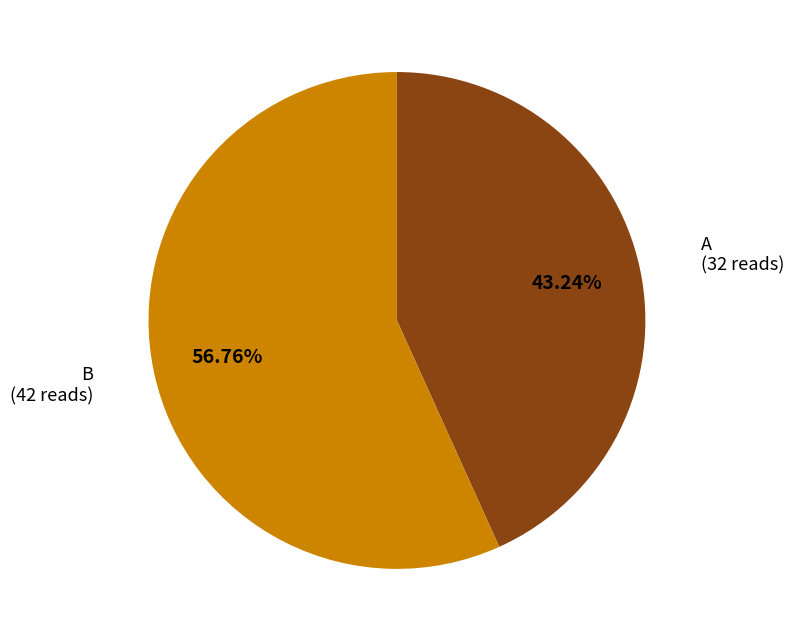

Is there any slice that represents more than half of the pie?

Yes